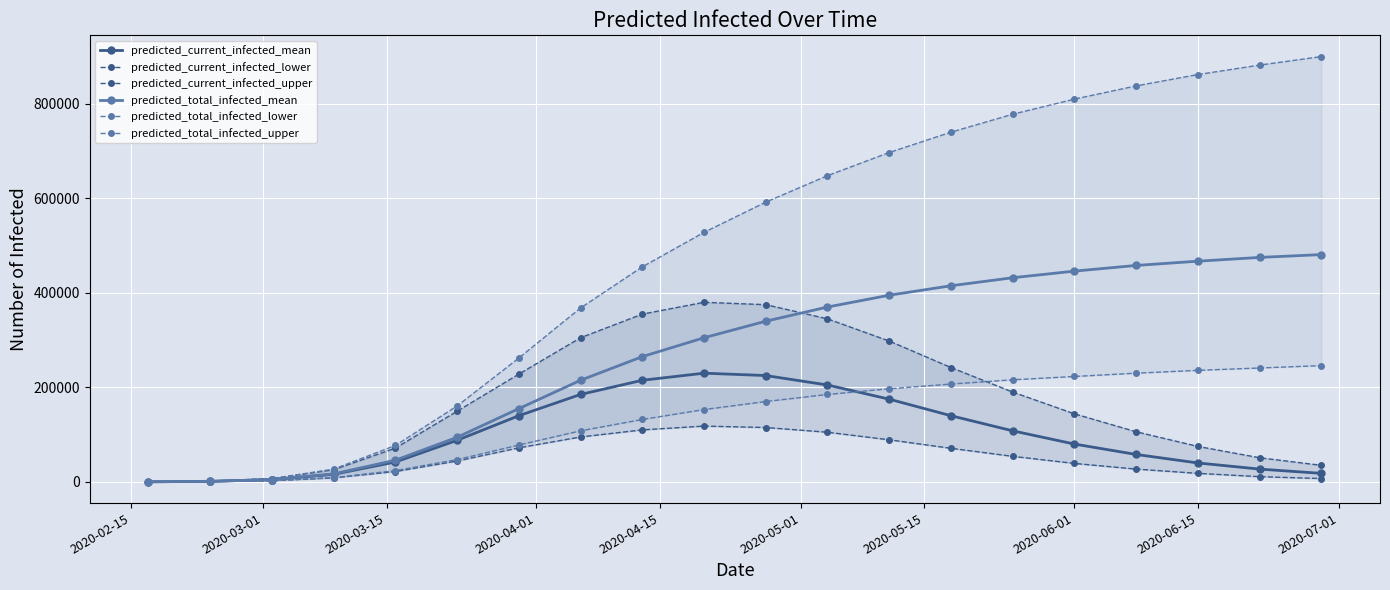

True or false: predicted_current_infected_mean has more than 0 interior local peaks.

True